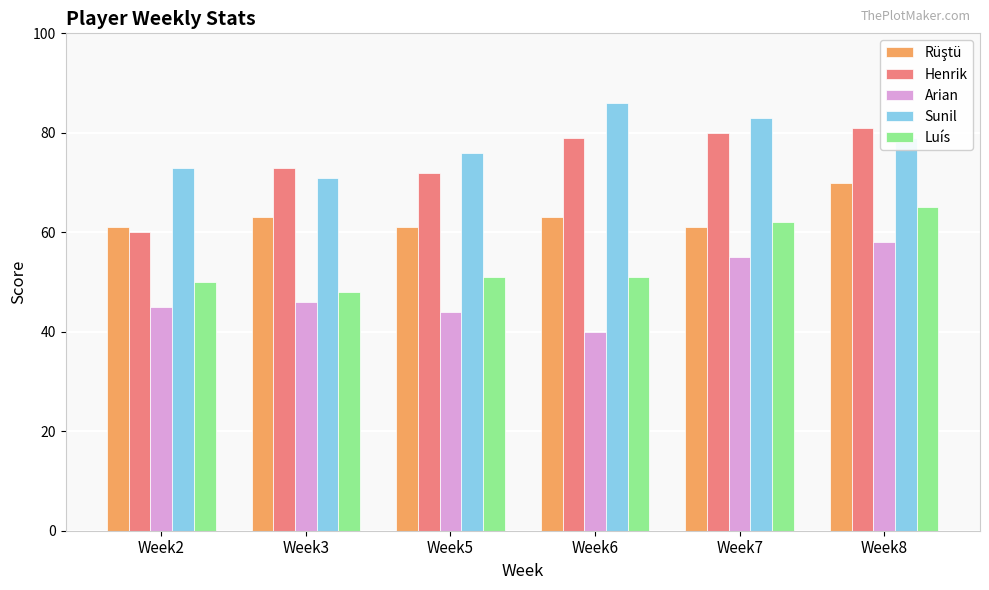

Where is Sunil nearest to the value 78?

Week8